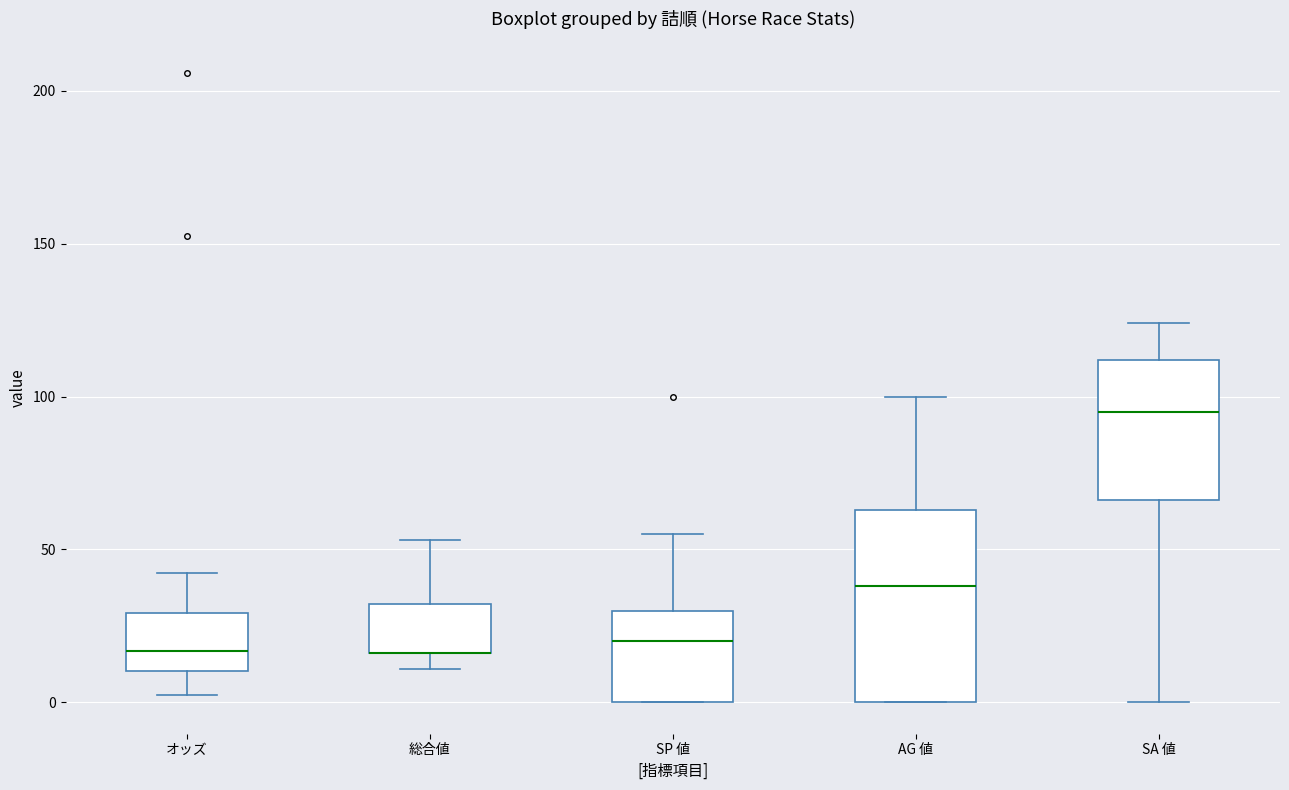

Comparing the boxes themselves (not the whiskers), which one is the tallest?

AG 値